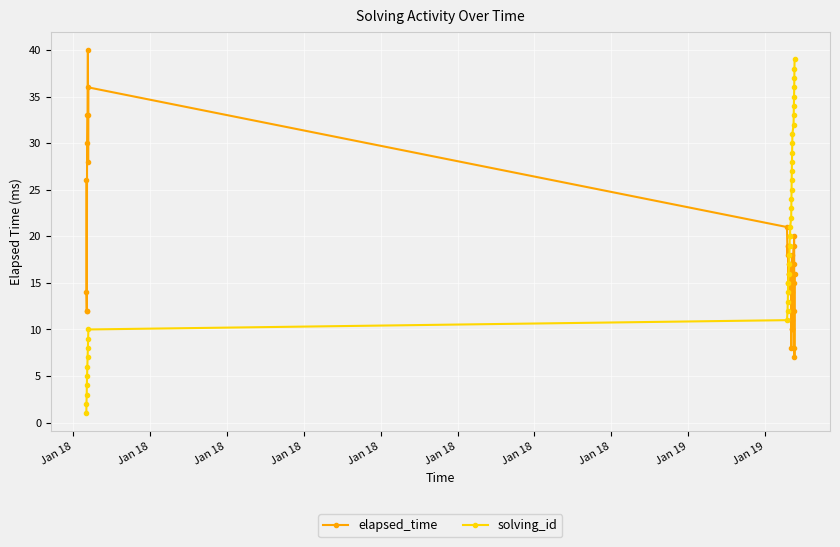

Which series has the largest total across all categories?

solving_id